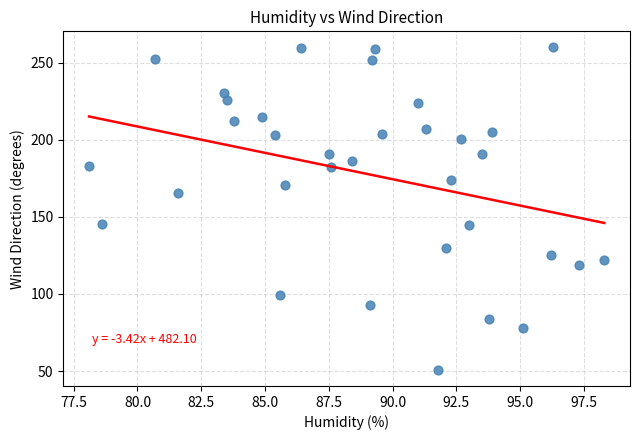

What is the range of Y values (max minus min)?

209.1